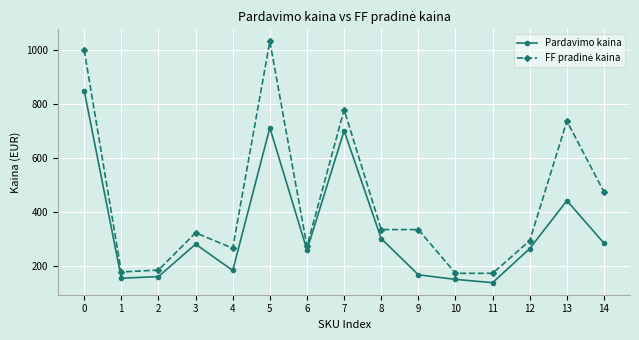

What is the total value across all series at 13?

1179.2